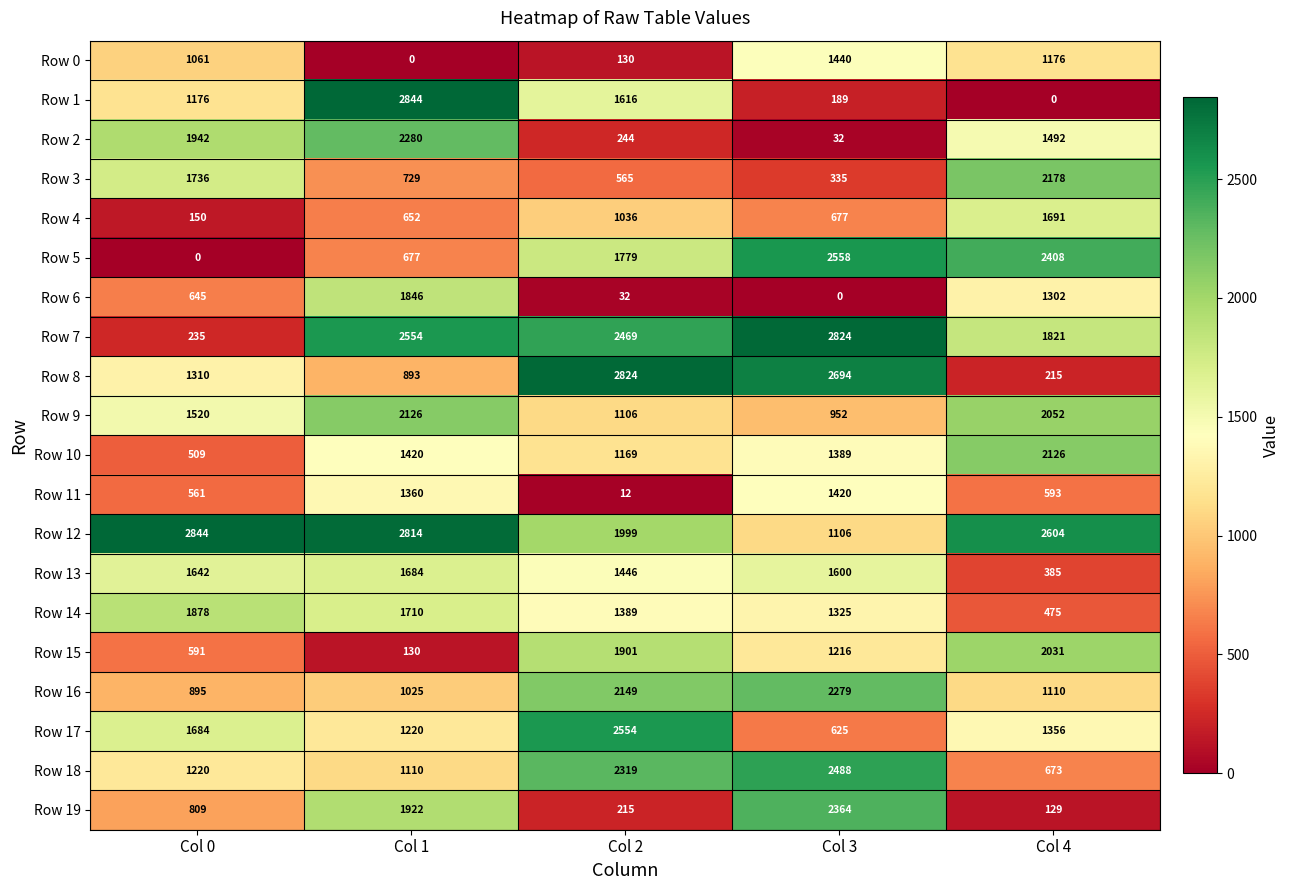

What is the difference between the maximum and minimum values in the Row 5 series?

2558